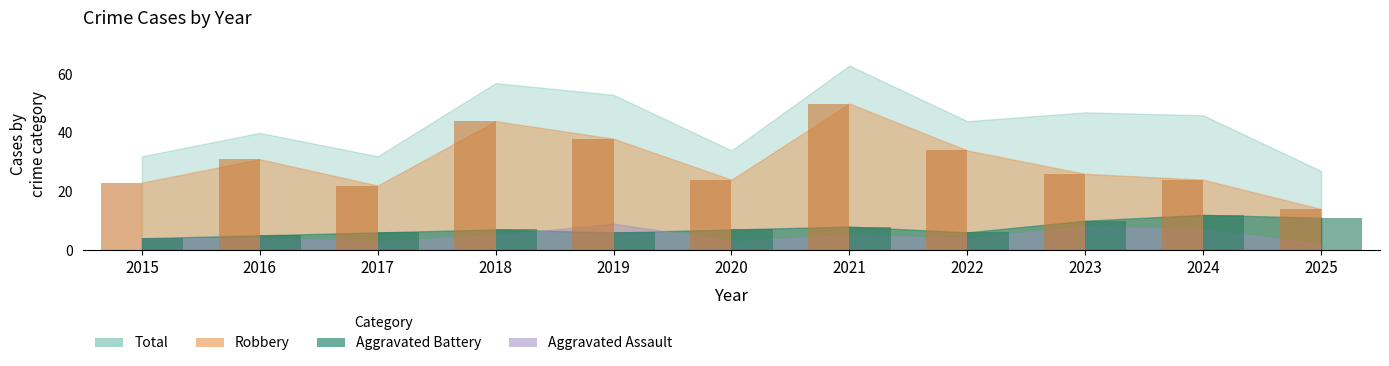

What is the value of the Aggravated Battery bar at the 11th from the left?

11